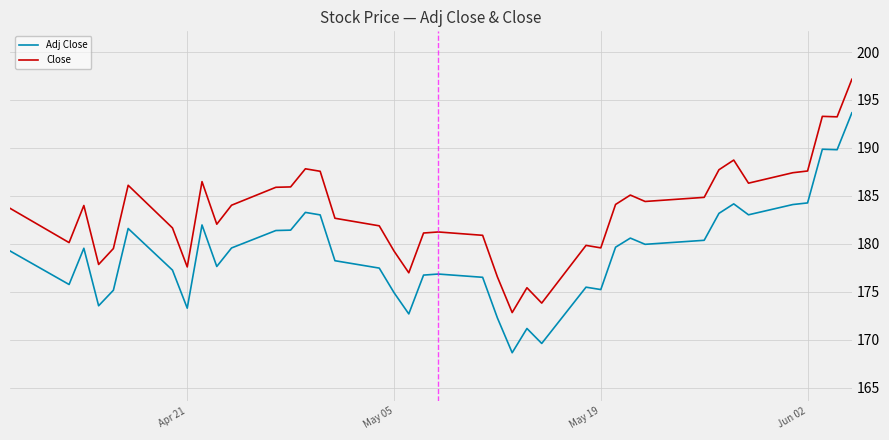

True or false: Close and Adj Close intersect in this chart.

False